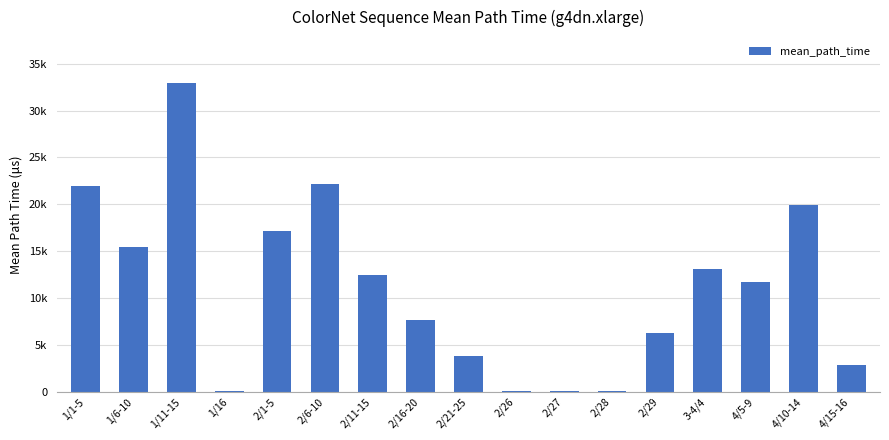

List the labels in order of value, largest first.

1/11-15, 2/6-10, 1/1-5, 4/10-14, 2/1-5, 1/6-10, 3-4/4, 2/11-15, 4/5-9, 2/16-20, 2/29, 2/21-25, 4/15-16, 1/16, 2/27, 2/26, 2/28